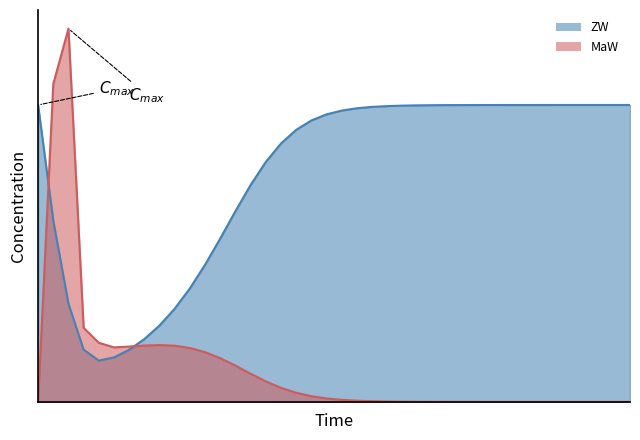

List the series in order of their overall mean, highest first.

ZW, MaW